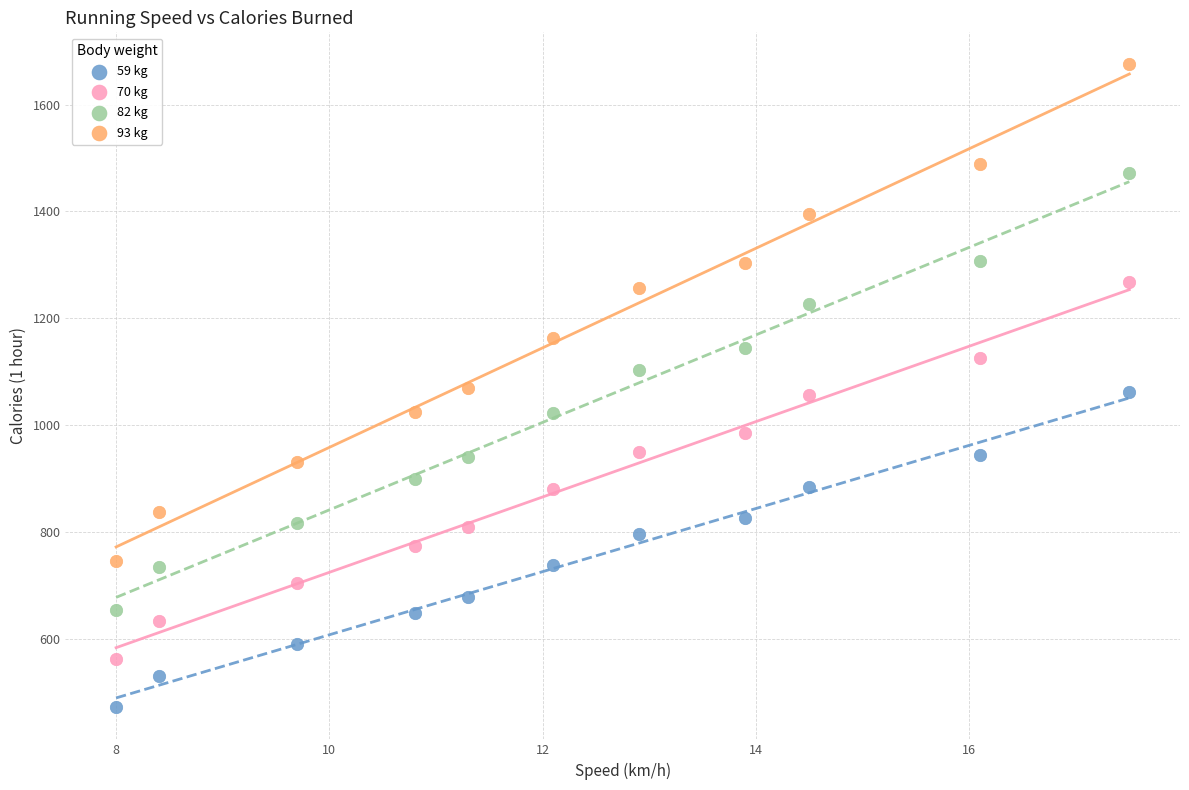

In the 93 kg series, what Y value is closest to 1210?

1256